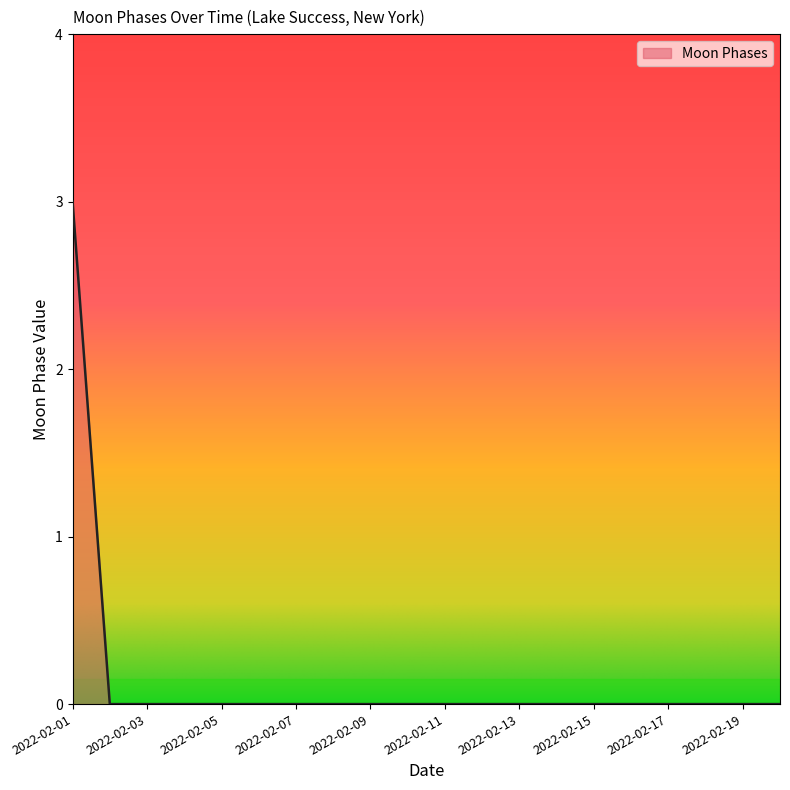

What is the maximum value shown in the chart?

3